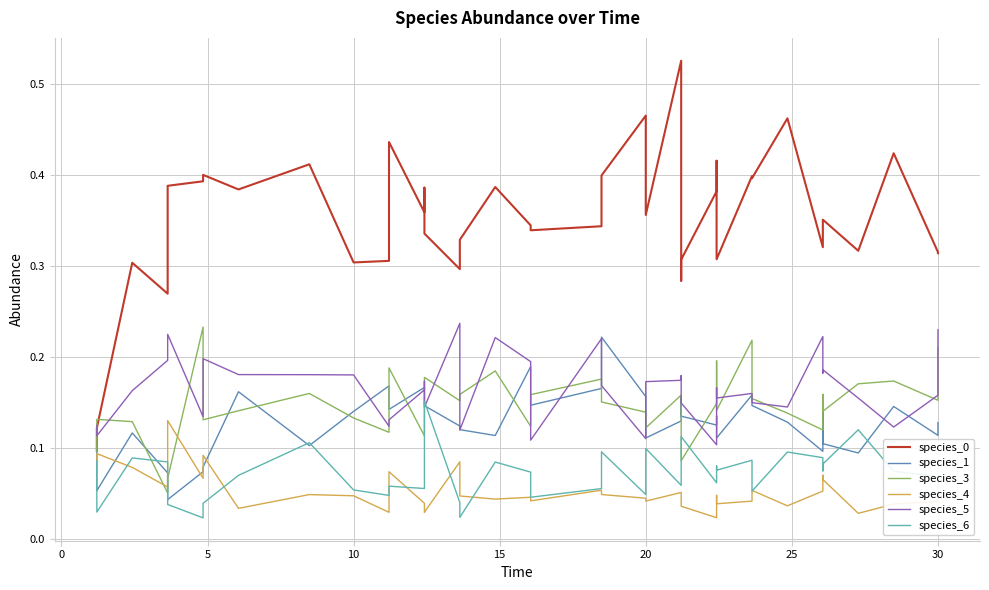

How many times do species_0 and species_5 cross each other?

1